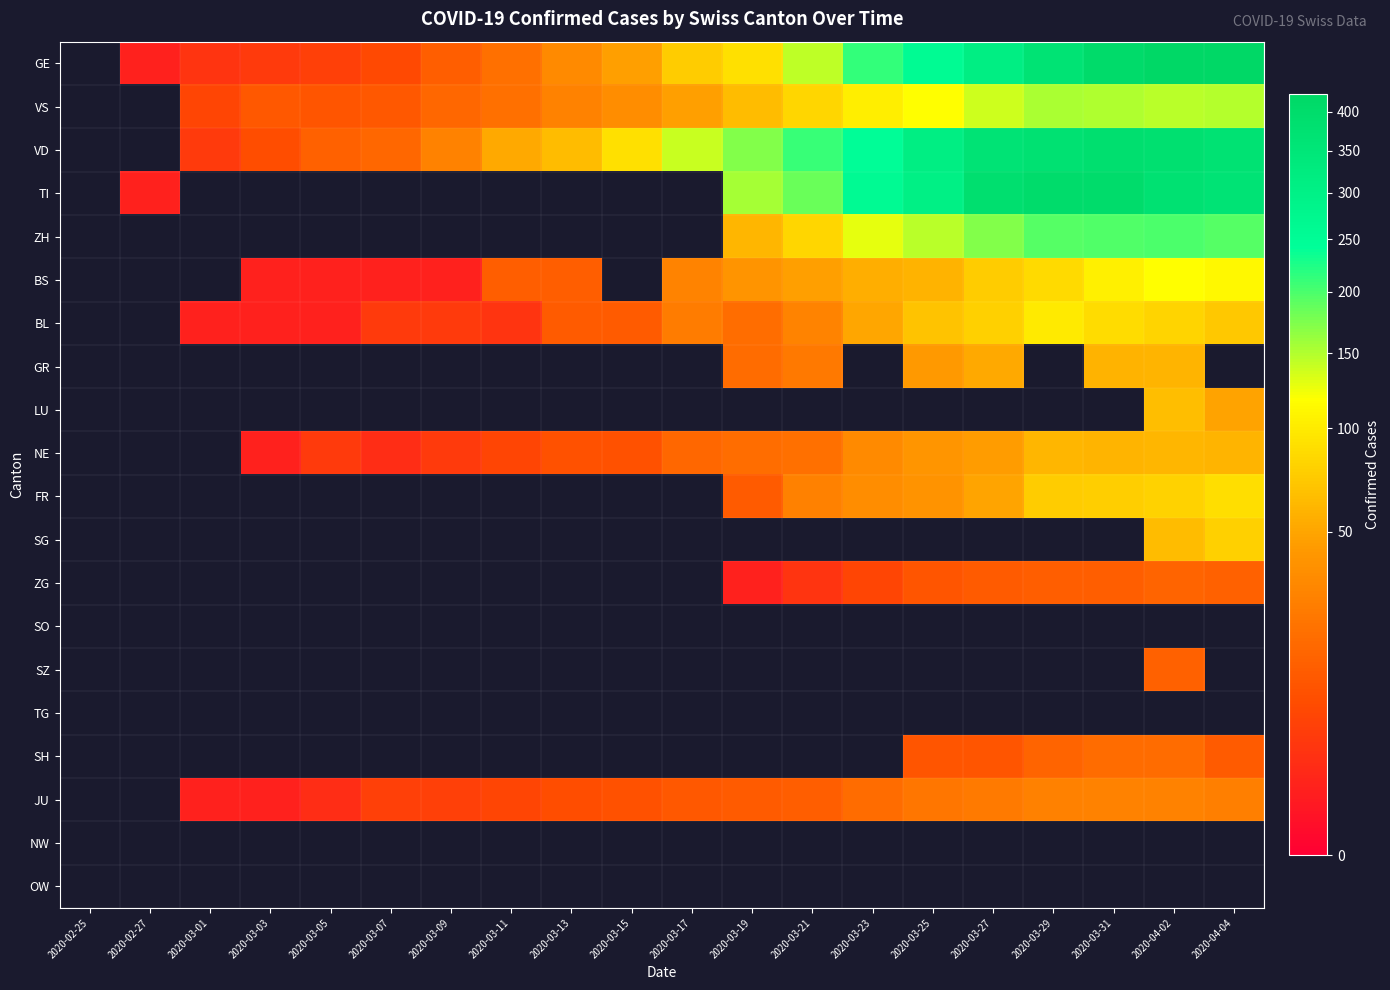

What is the difference between the highest and lowest values at 2020-03-23?

255.0